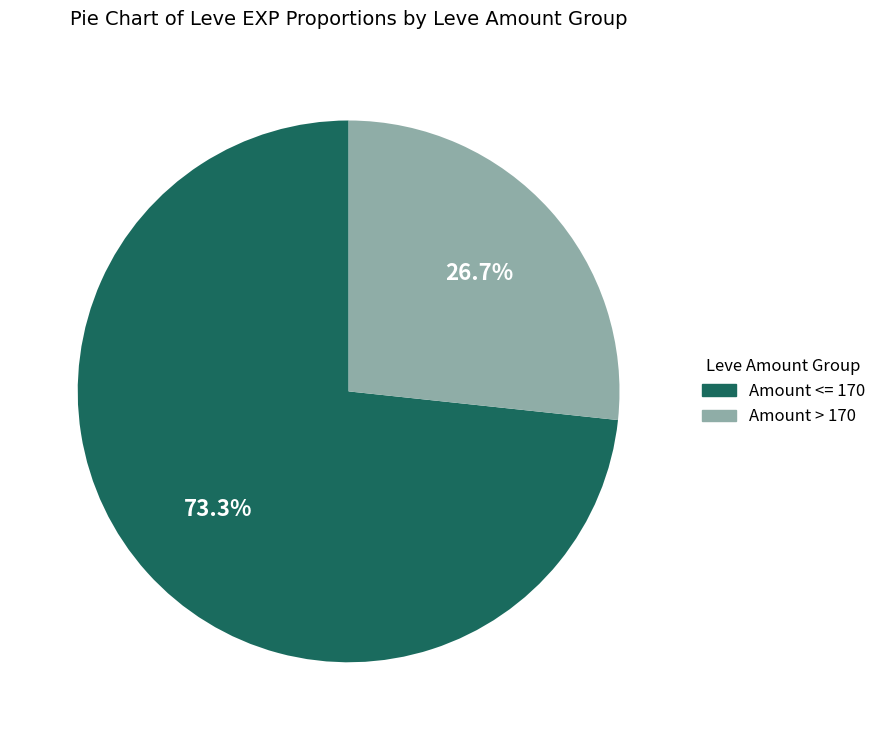

Rank the categories by value from highest to lowest.

Amount <= 170, Amount > 170